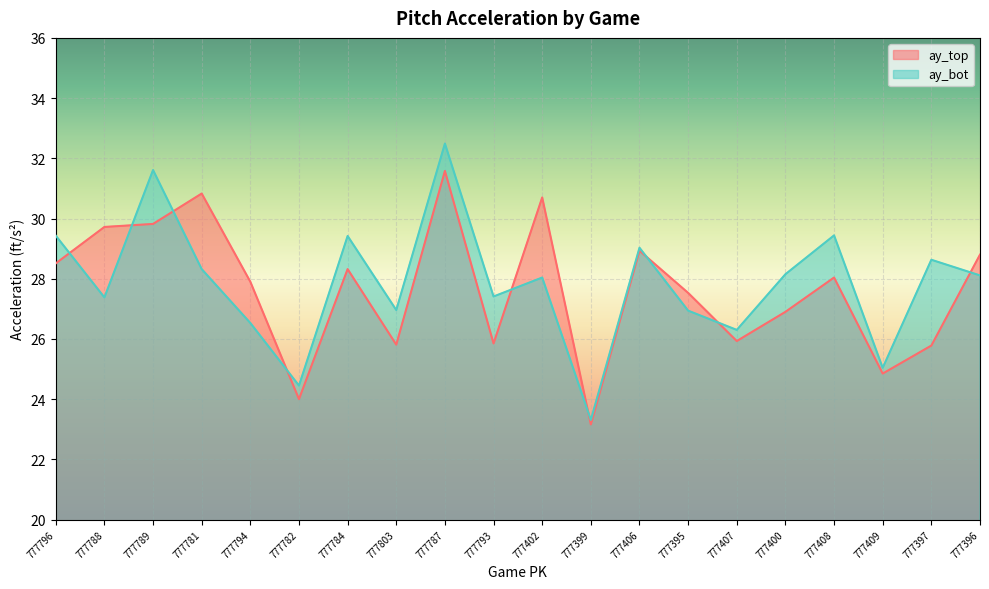

Rank the series at 777782 from lowest to highest value.

ay_top, ay_bot